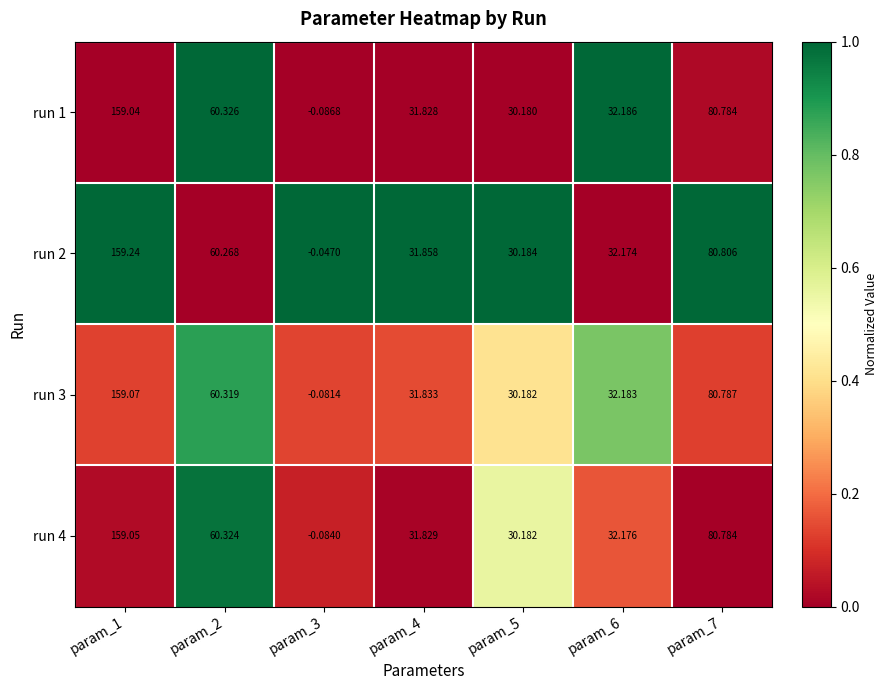

Is the value of run 1 at param_3 greater than the value of run 2 at param_5?

No